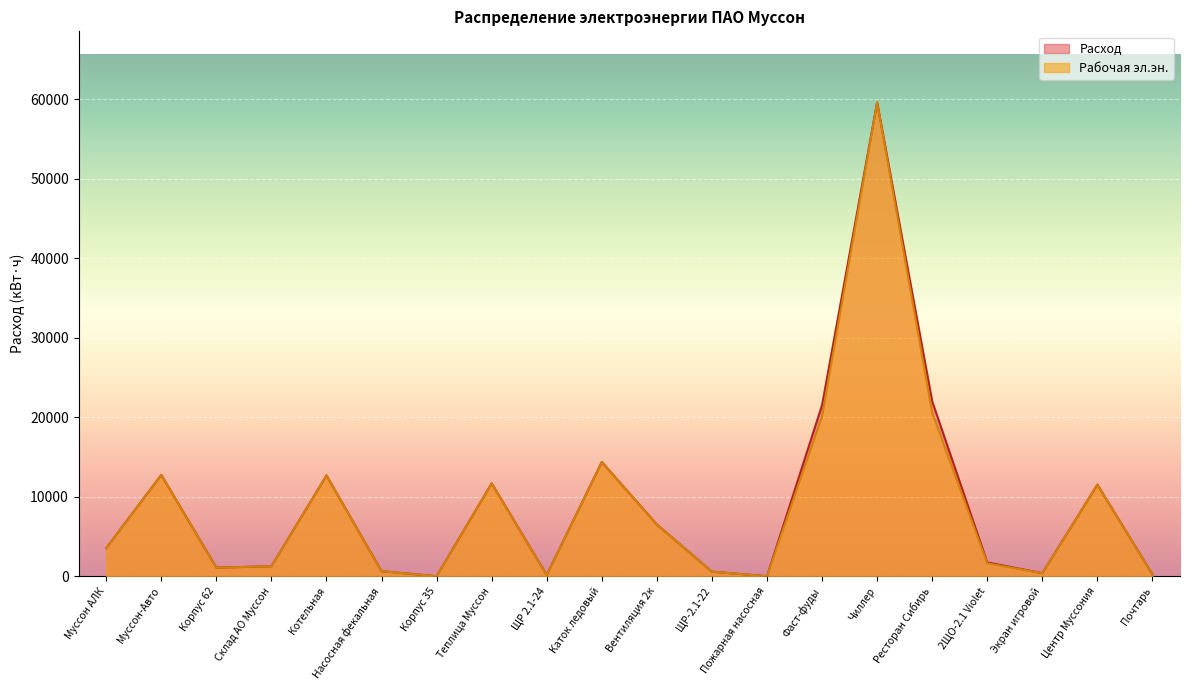

How many data points in Расход are less than 3530?

10